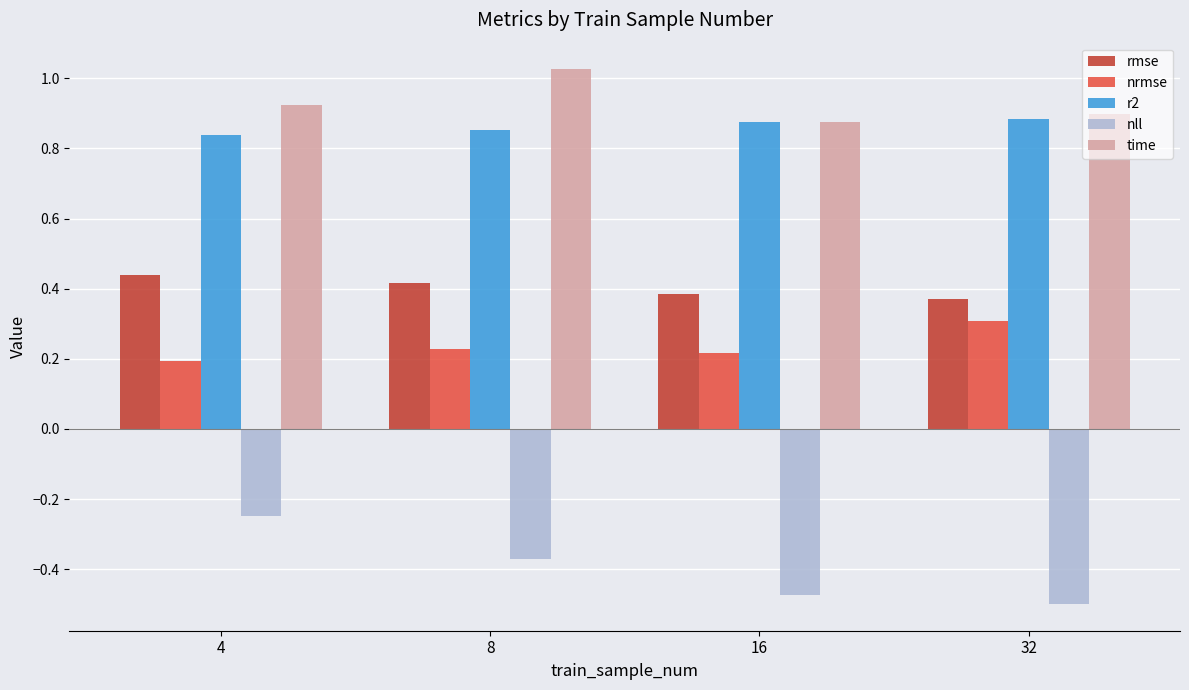

What is the spread (max minus min) of values at 16?

1.4